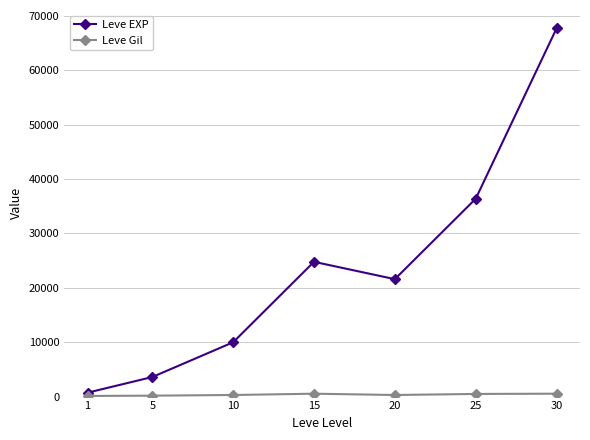

The Leve EXP series shows 3600 at 5. True or false?

True